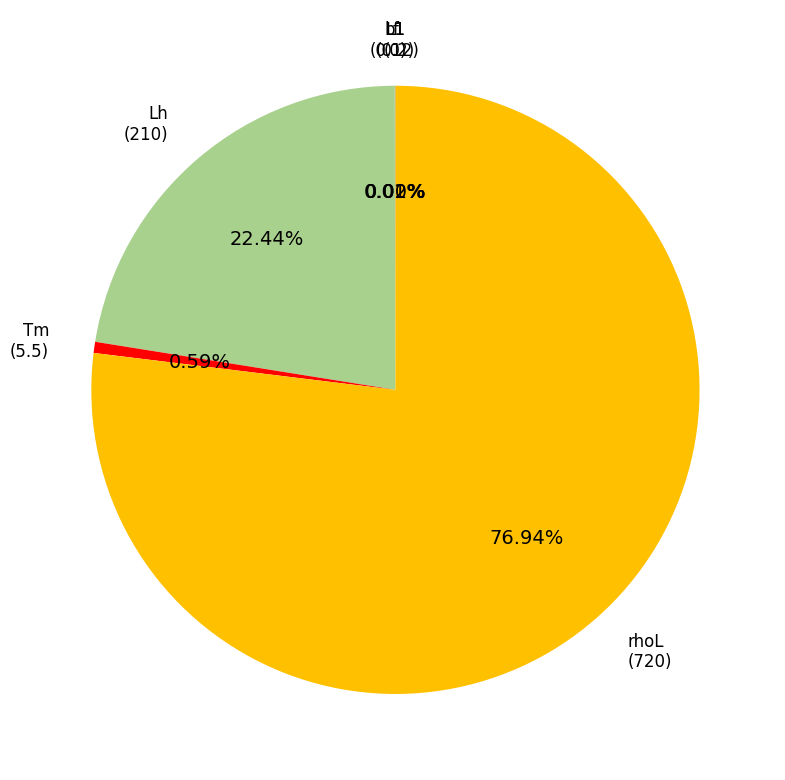

Is there any slice that represents more than half of the pie?

Yes